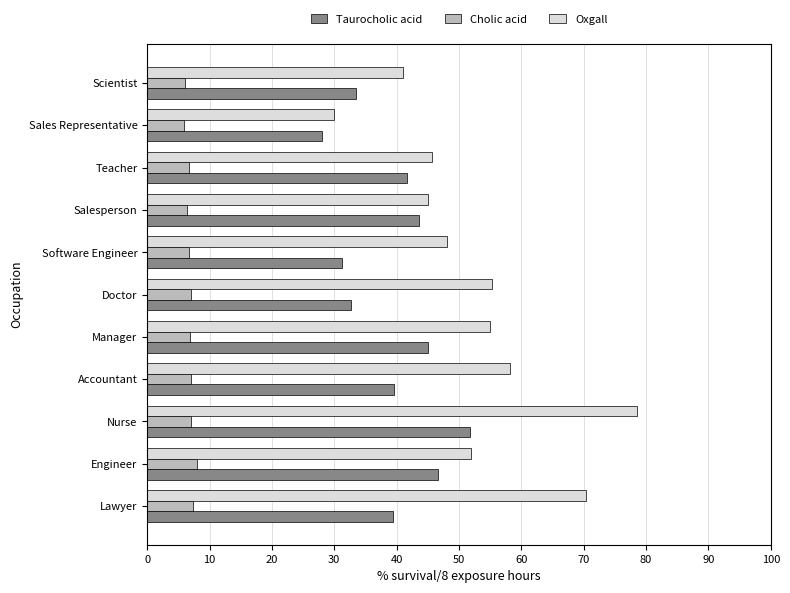

What is the difference between the highest and lowest values at Engineer?

43.9